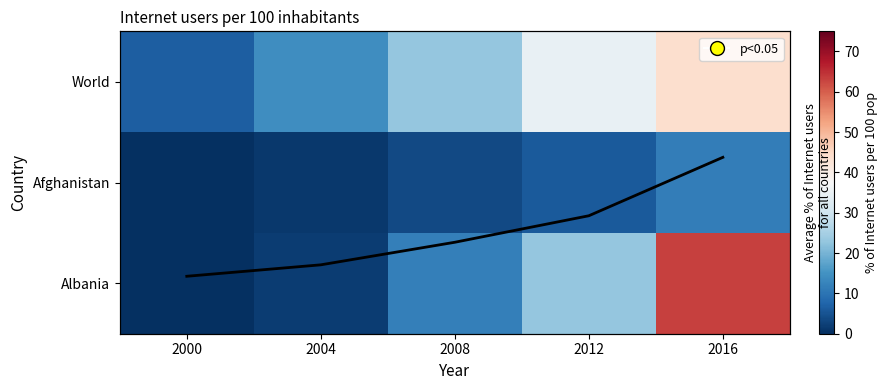

What is the spread (max minus min) of values at 2004?

13.0